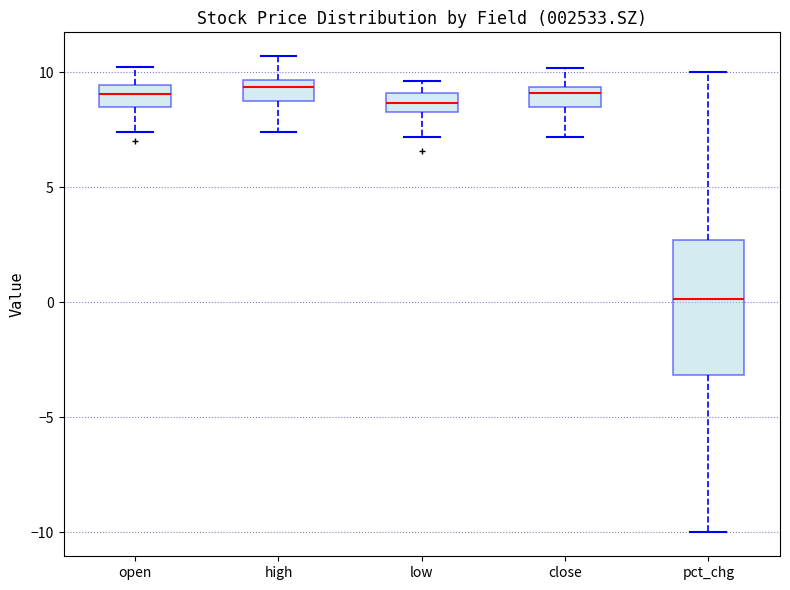

Comparing the boxes themselves (not the whiskers), which one is the tallest?

pct_chg